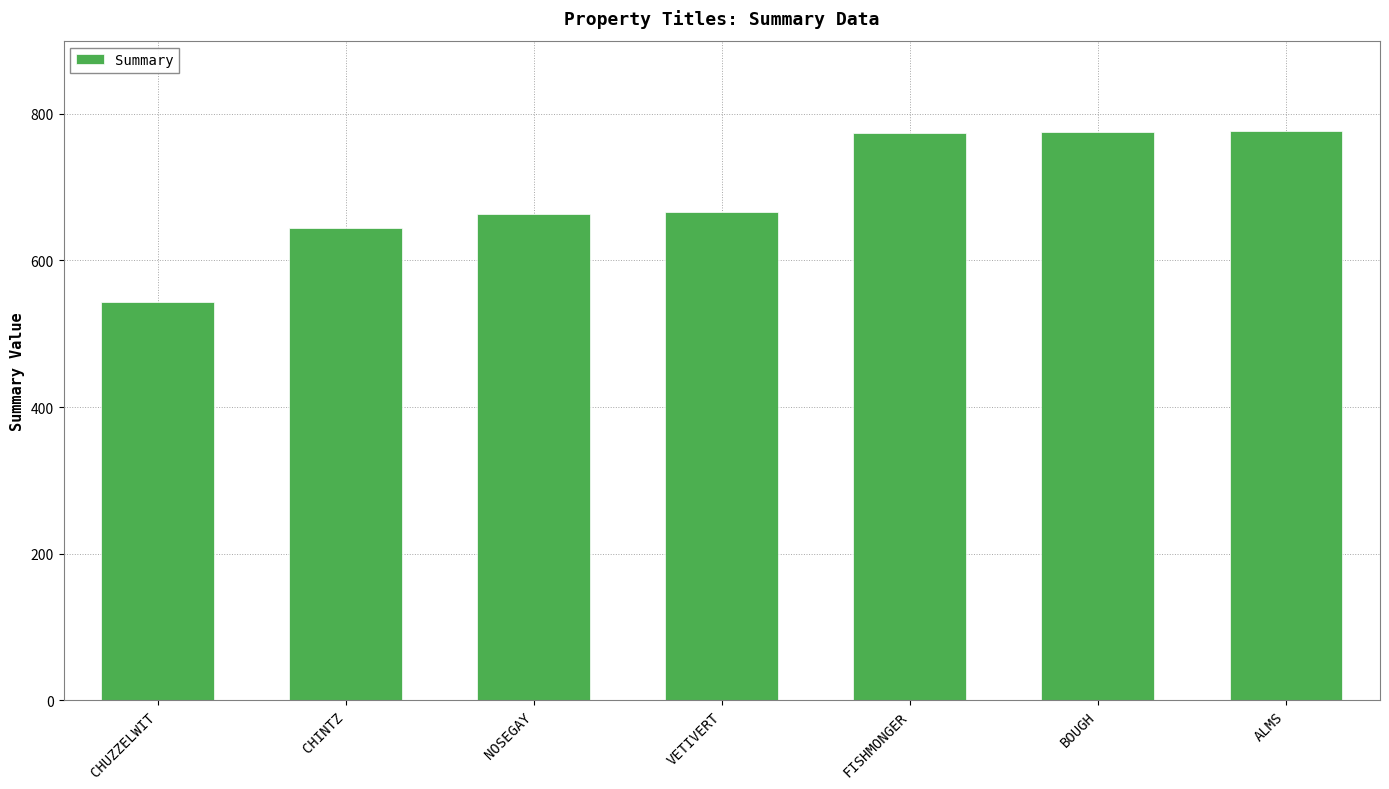

How many bars are there in total?

7